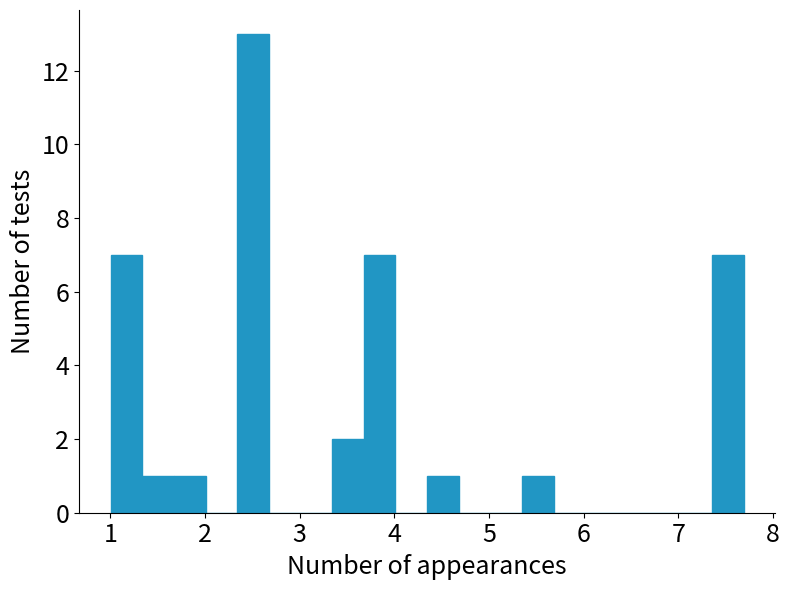

Around what value on the x-axis is the tallest bar? Give the approximate position of its centre, as read against the axis.

2.5